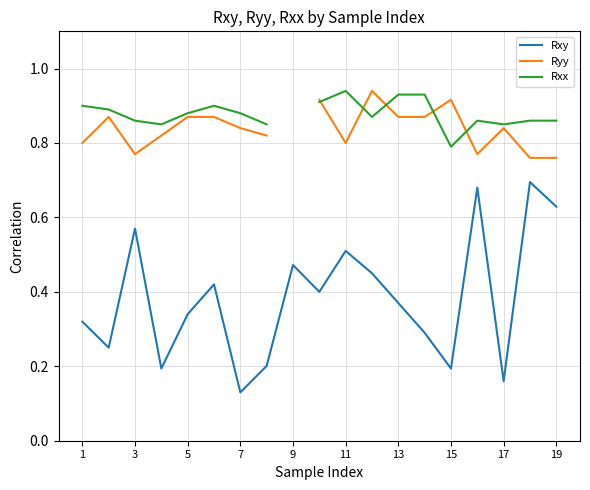

The value of Rxy at 7 is 0.2. True or false?

False